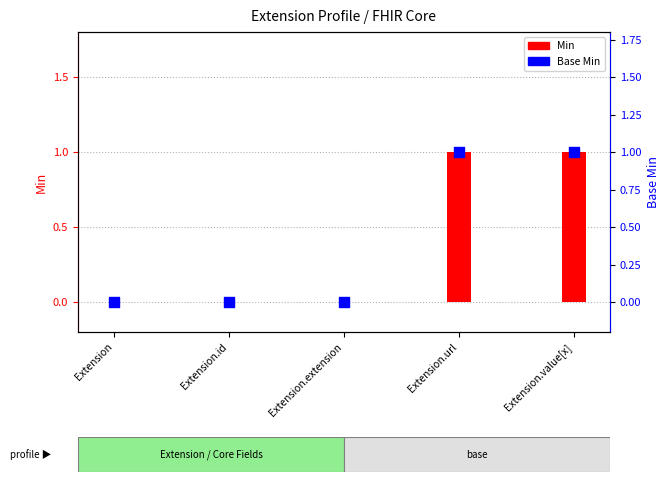

Which series has the largest Y range (max minus min)?

Min